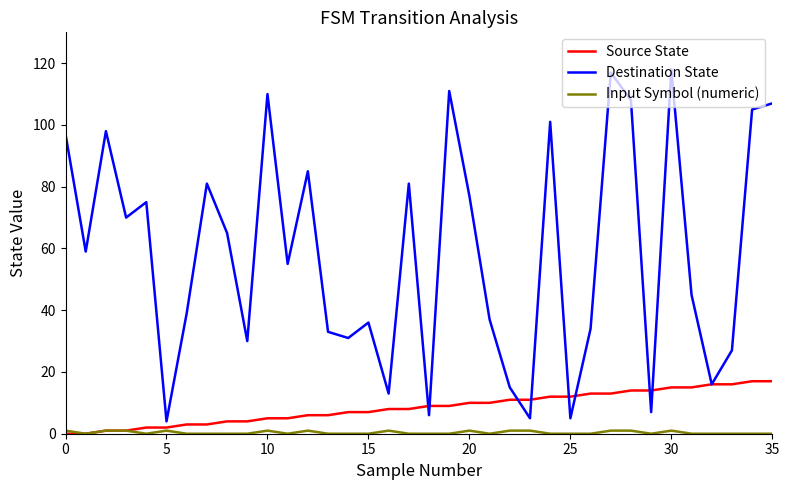

What is the maximum value for Destination State?

118